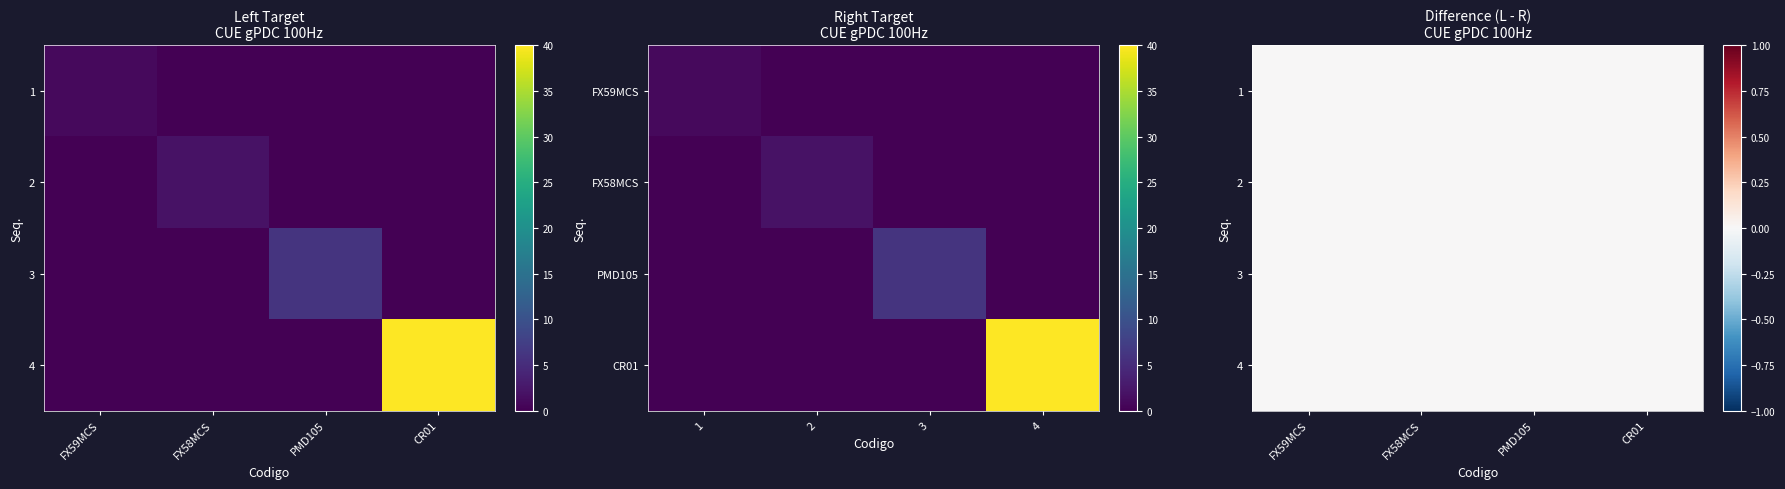

Which series changed the most between FX59MCS and PMD105?

PMD105